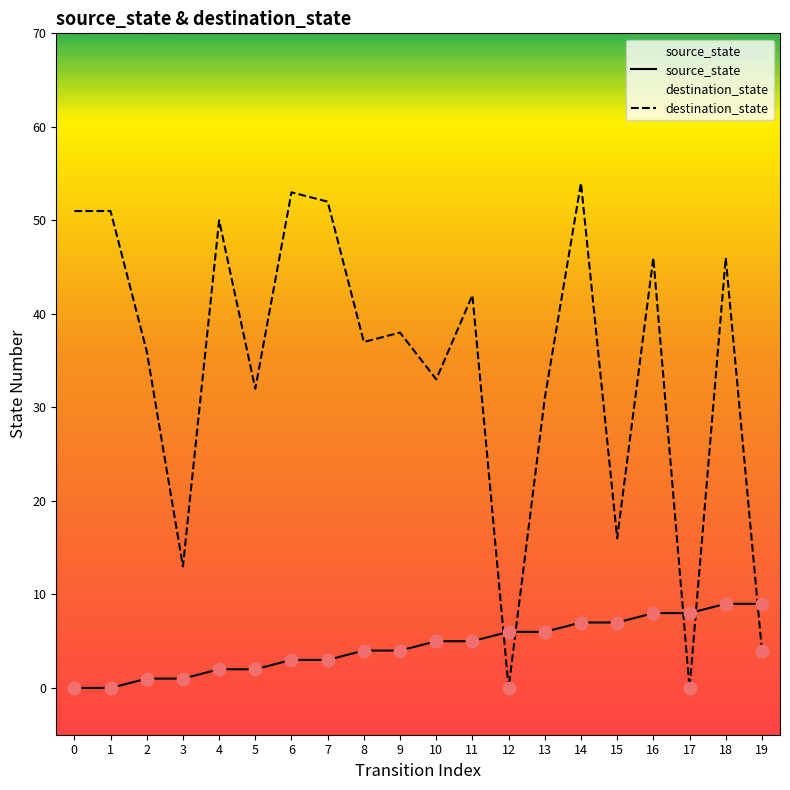

Which series reaches the minimum Y coordinate?

source_state